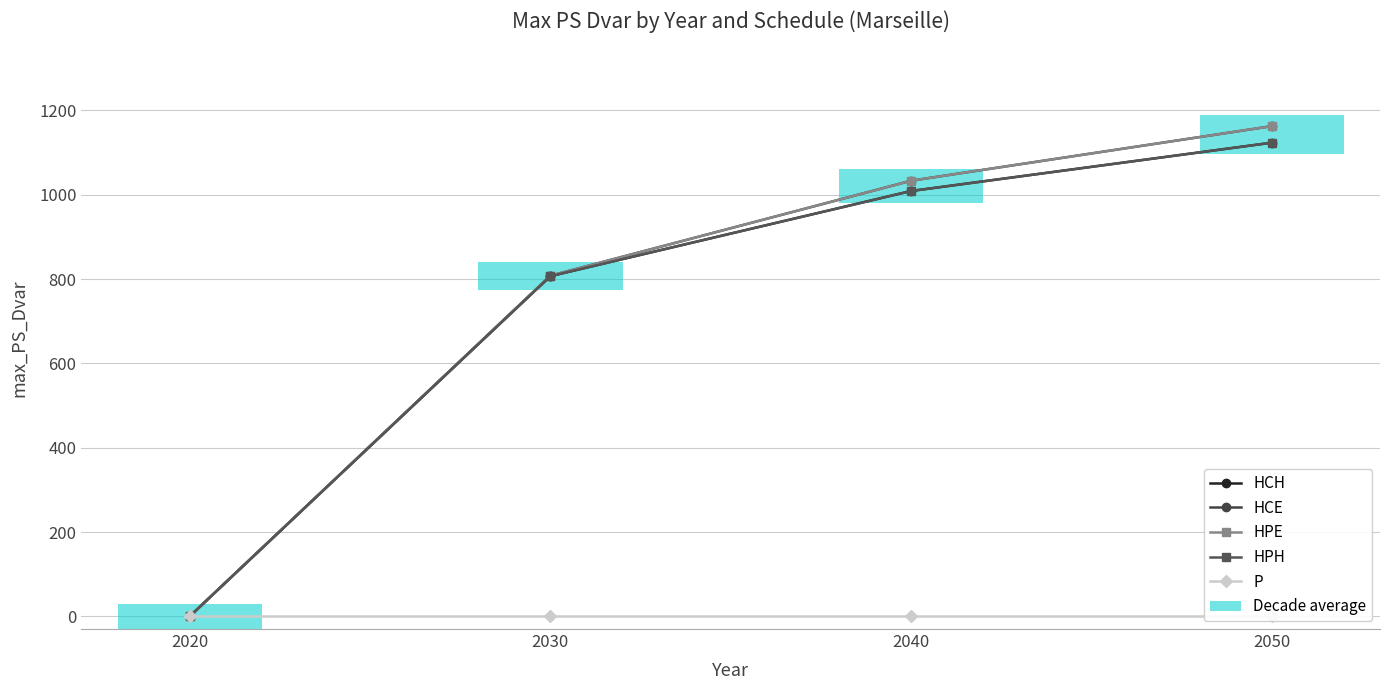

Between 2020 and 2040, which series saw the biggest shift?

HCE